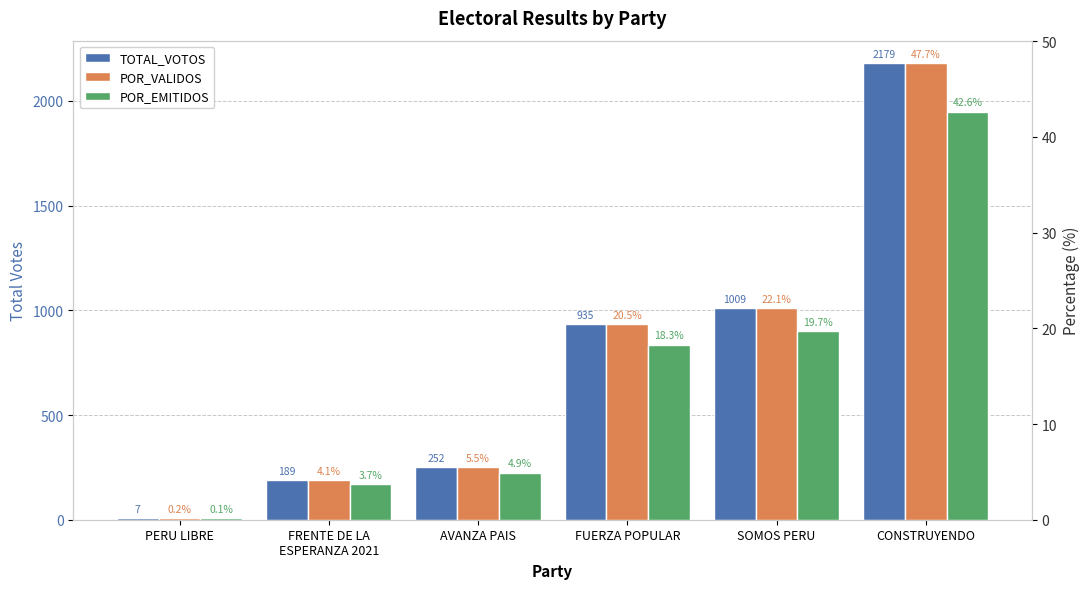

What is the spread (max minus min) of values at AVANZA PAIS?

247.1